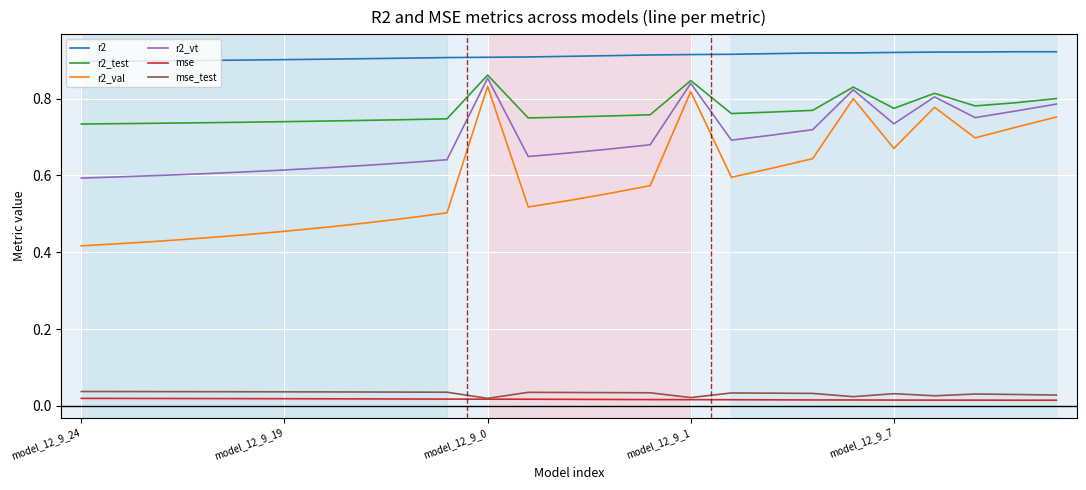

Which series has the largest total across all categories?

r2